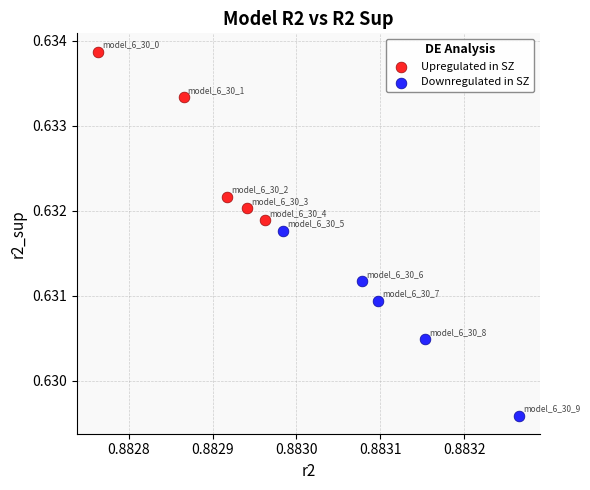

What are all the series names shown in the legend?

Upregulated in SZ, Downregulated in SZ